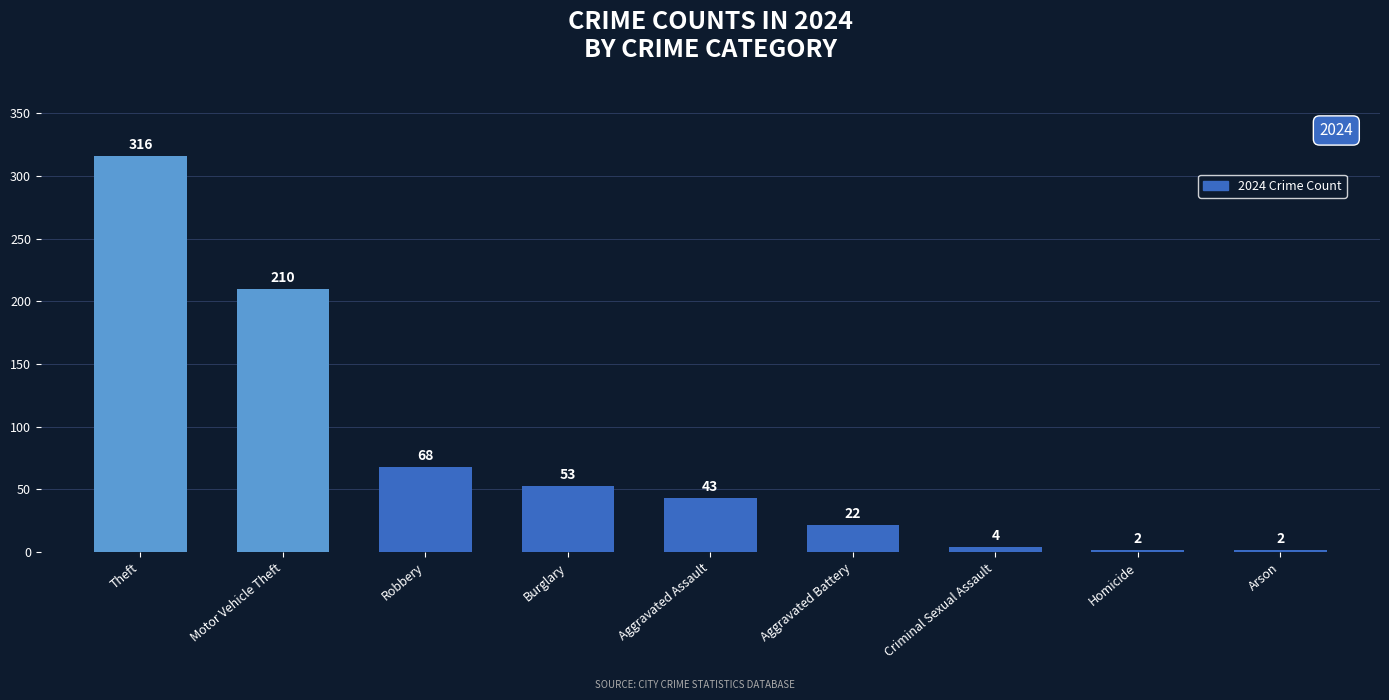

What is the difference between the maximum and second lowest values?

314